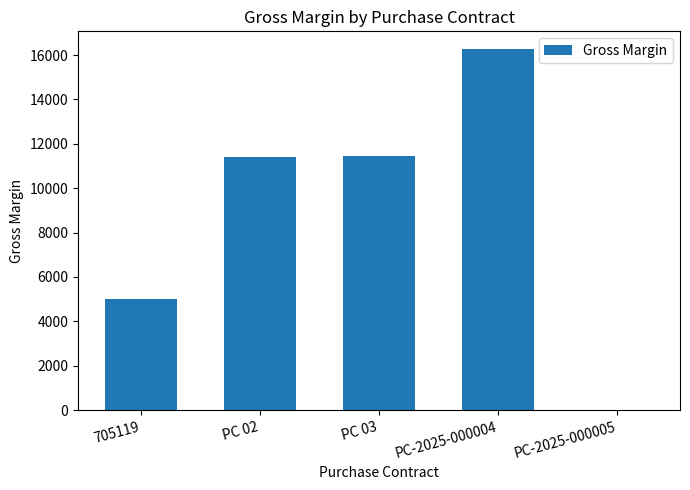

What is the greatest value displayed?

16256.7